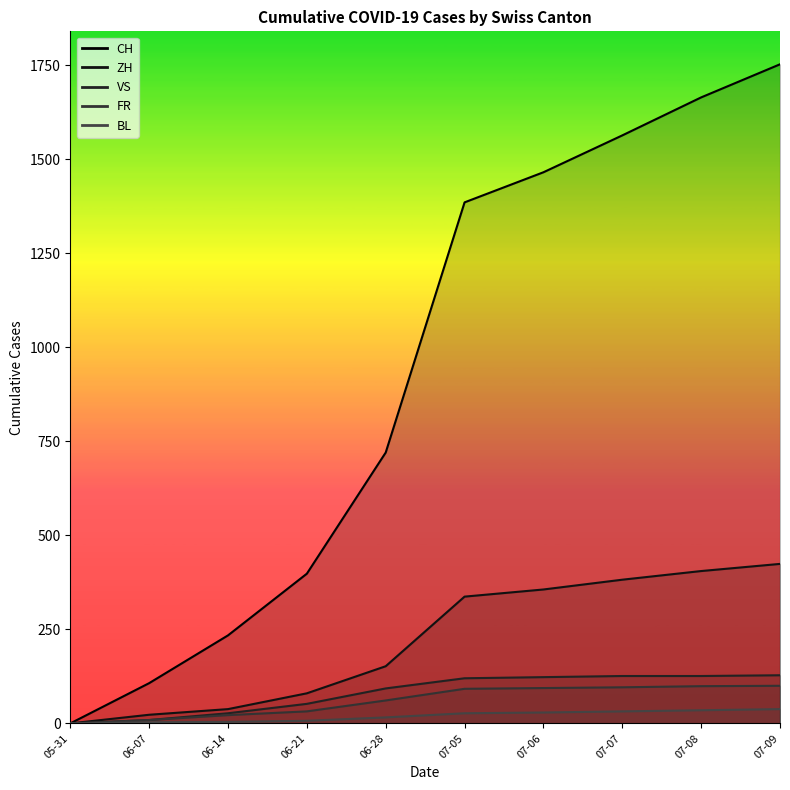

How many data points in BL are above 27?

4